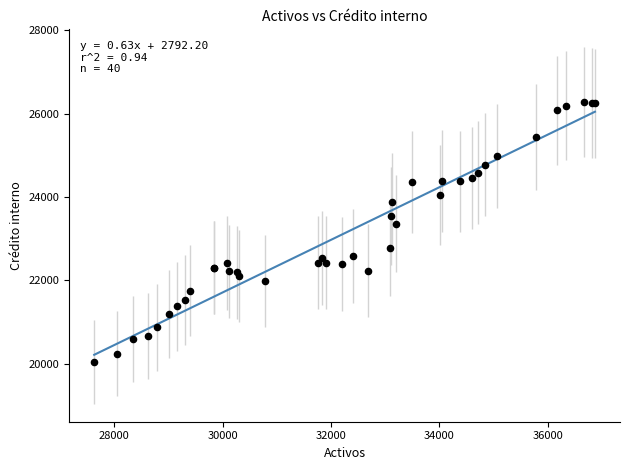

What Y value in the scatter plot is closest to 23161?

23360